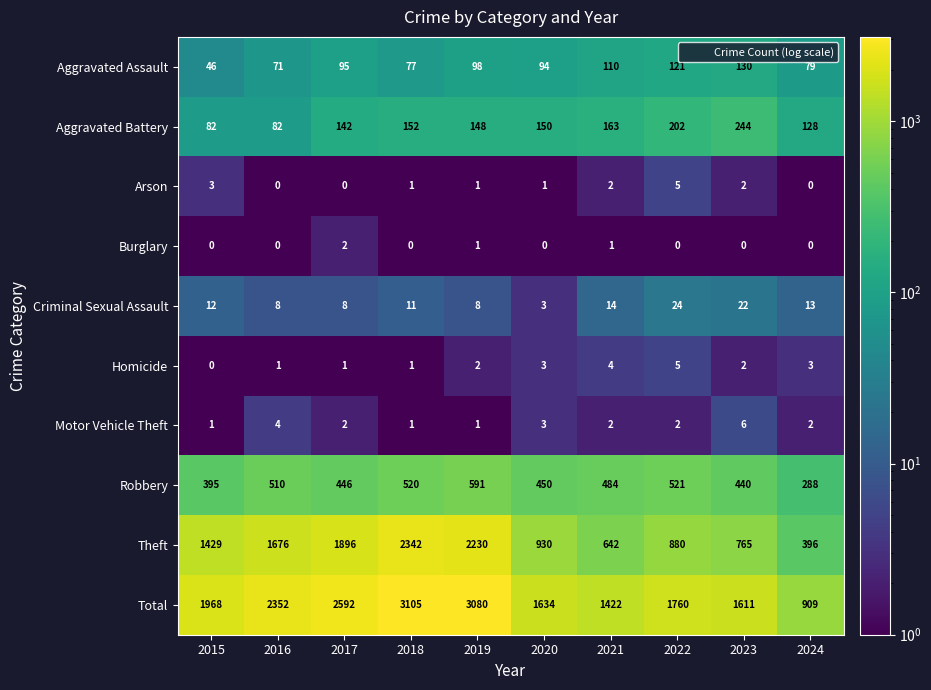

What is the difference between the maximum and minimum values in the Homicide series?

5